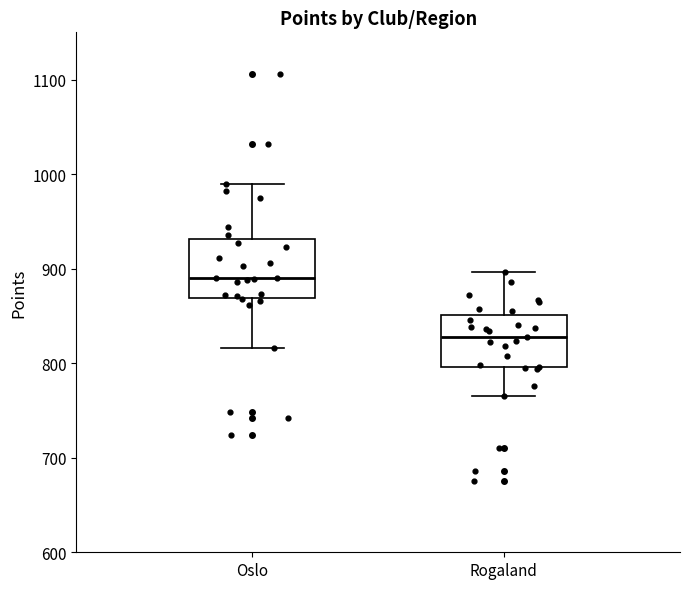

Where does the lower whisker of the box for Oslo end on the y-axis? The values are not printed on the chart, so give them approximately, as read against the axis.

820